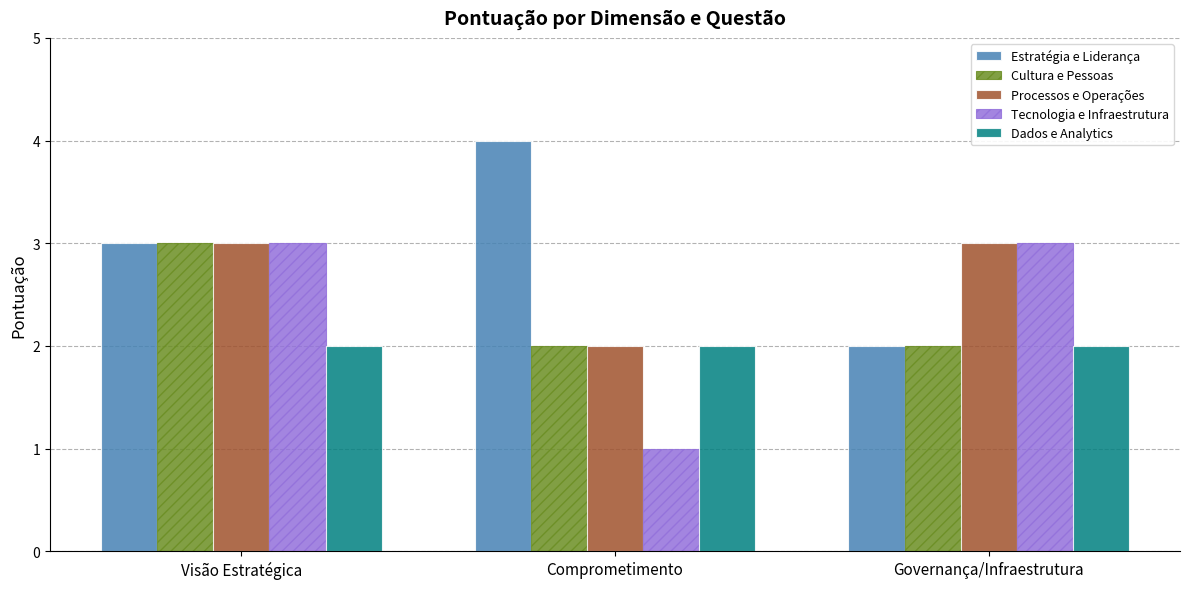

The value of Cultura e Pessoas at Visão Estratégica is 5. True or false?

False